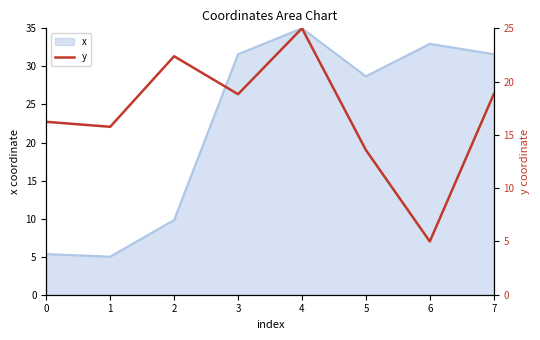

Does the chart display data point markers on the line(s)?

No